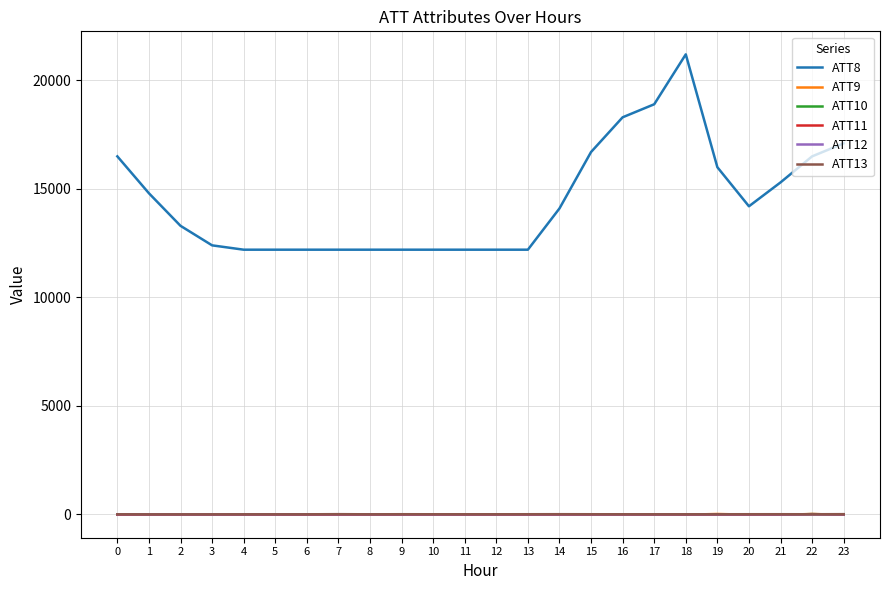

Which series has the largest total across all categories?

ATT8